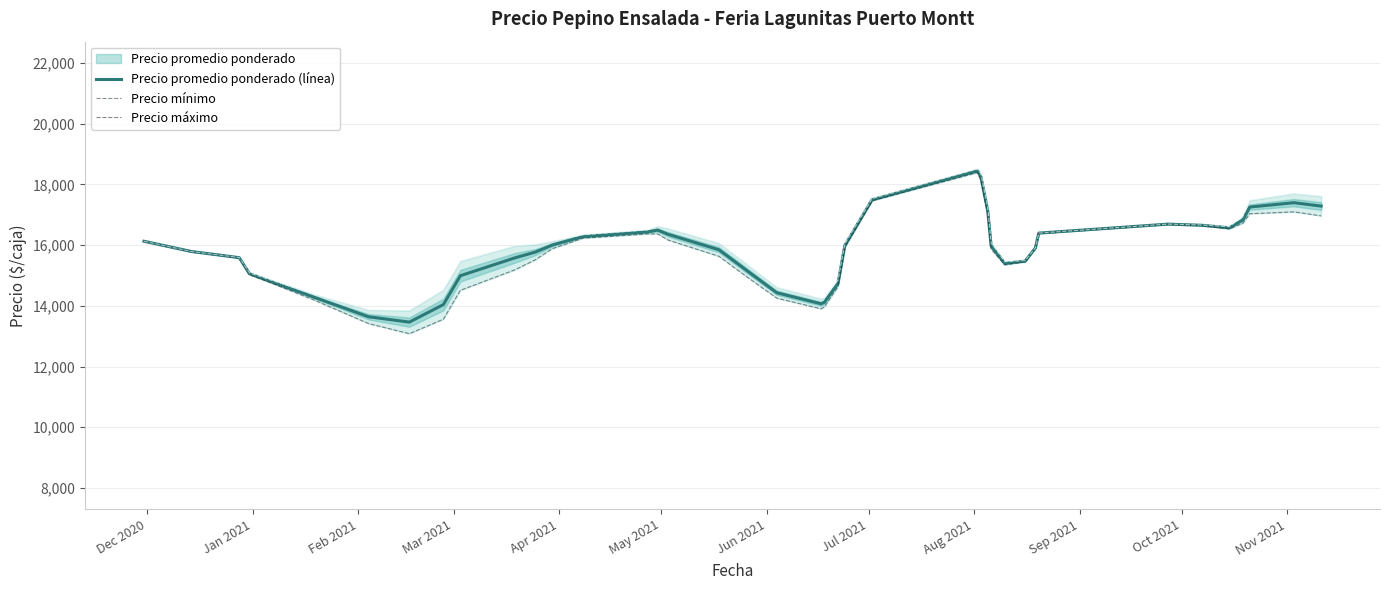

What is the highest value of the Precio máximo (línea) series?

18506.9